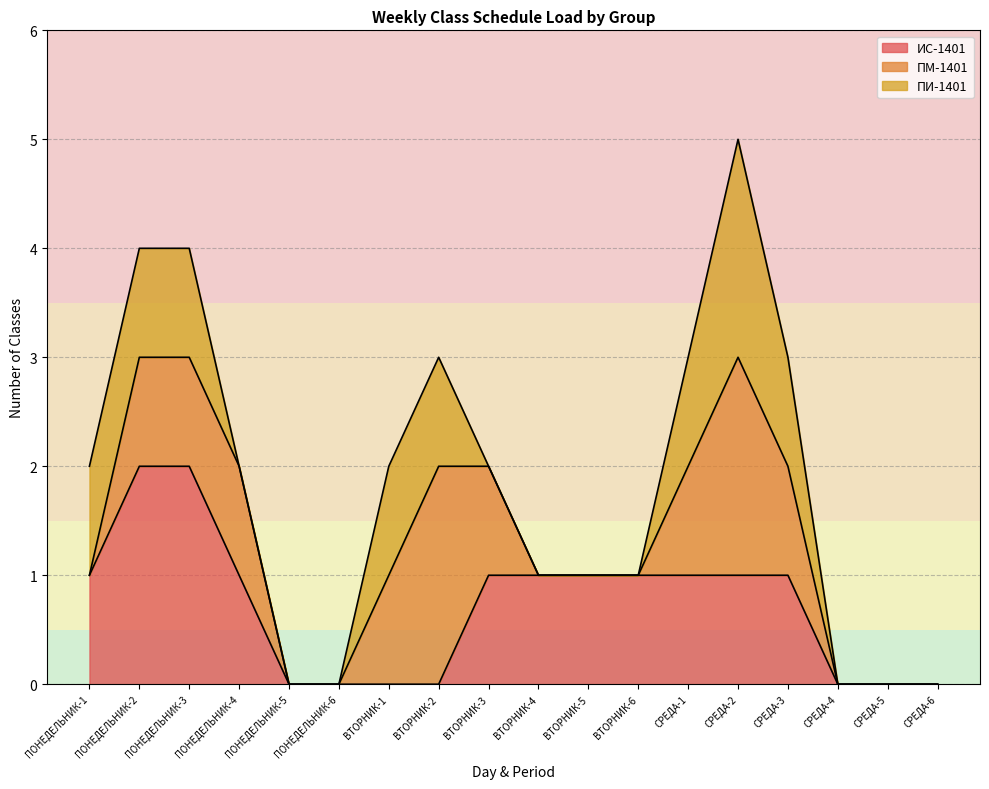

How many lines are shown in the chart?

3